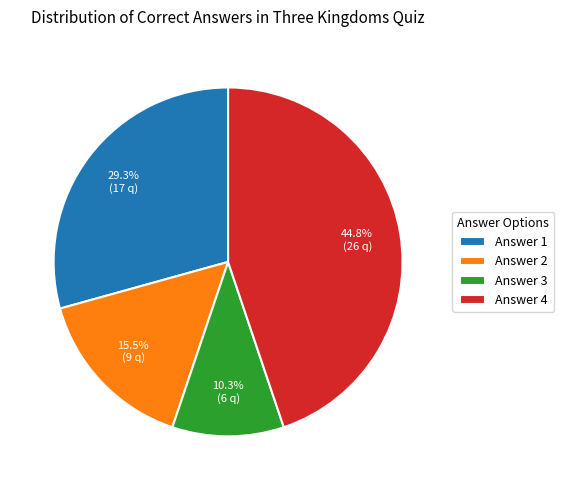

Which has a higher value, Answer 1 or Answer 4?

Answer 4